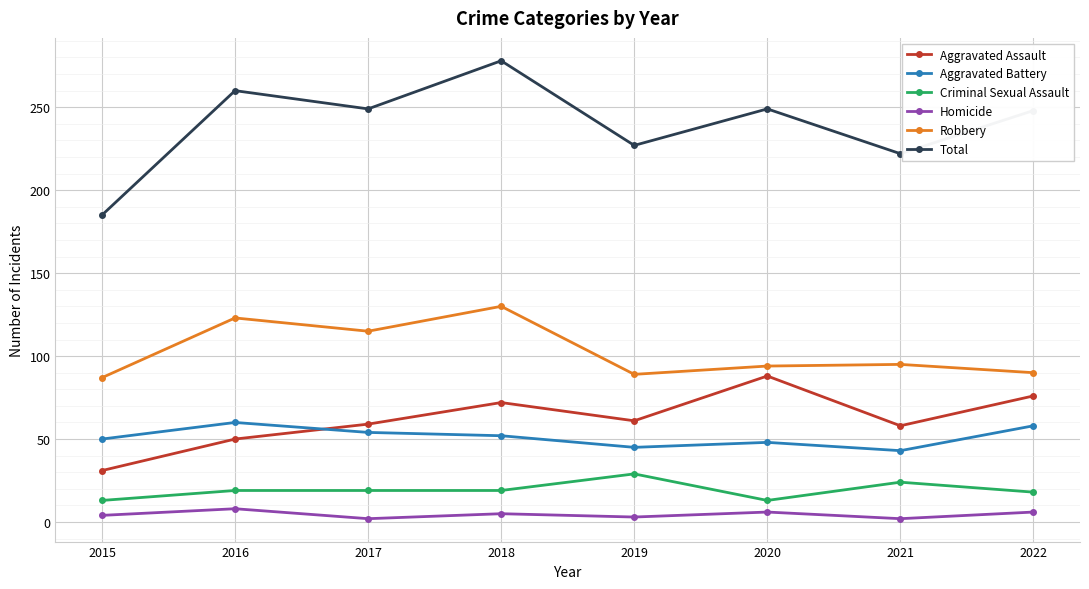

Is the value of Robbery at 2016 greater than the value of Total at 2015?

No